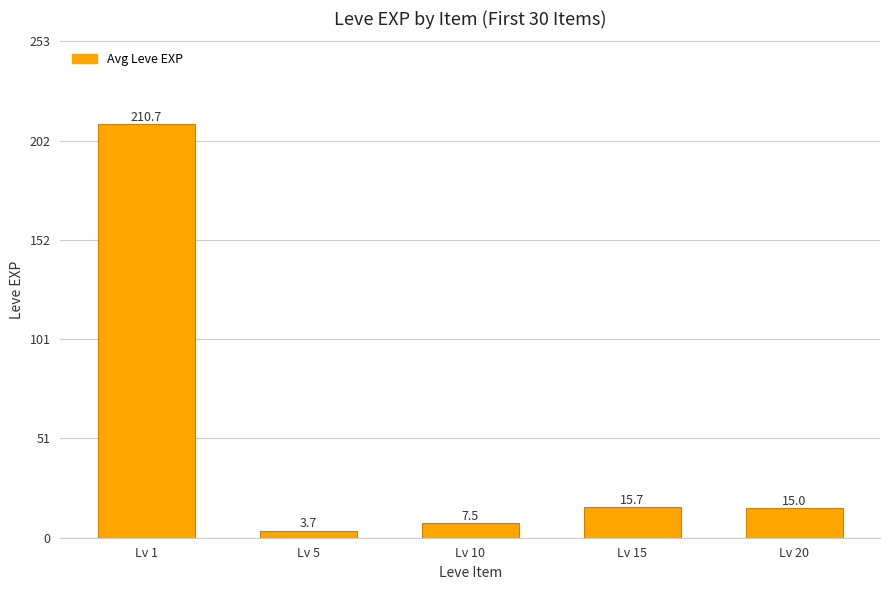

What is the change in value from Lv 1 to Lv 15?

-195.0